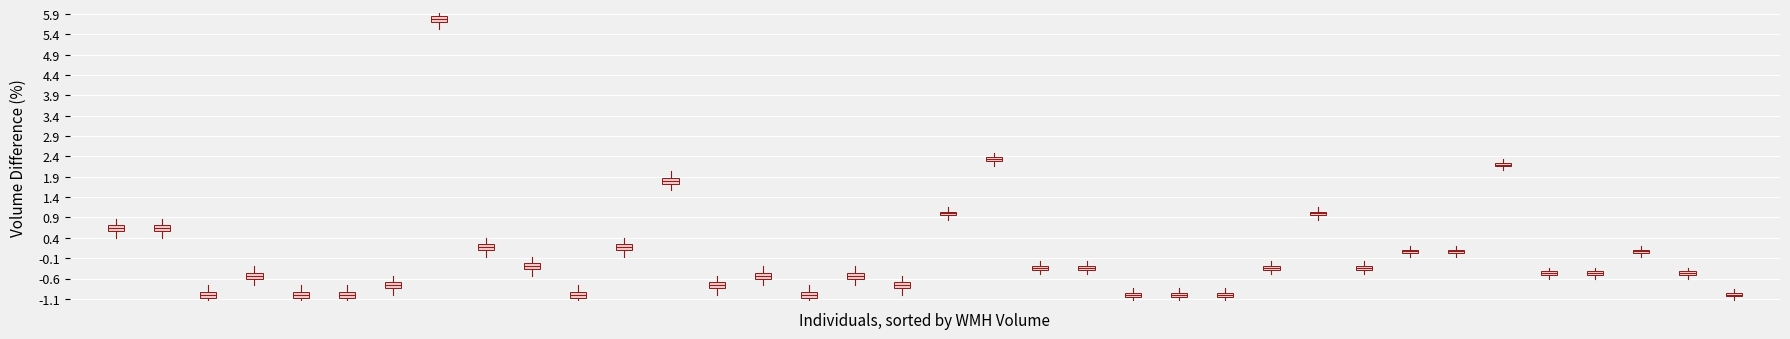

What is the range of Y values (max minus min)?

6.8